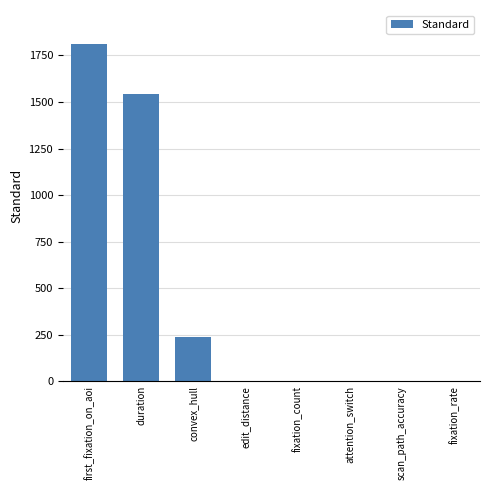

What is the change in value from attention_switch to fixation_rate?

-0.5